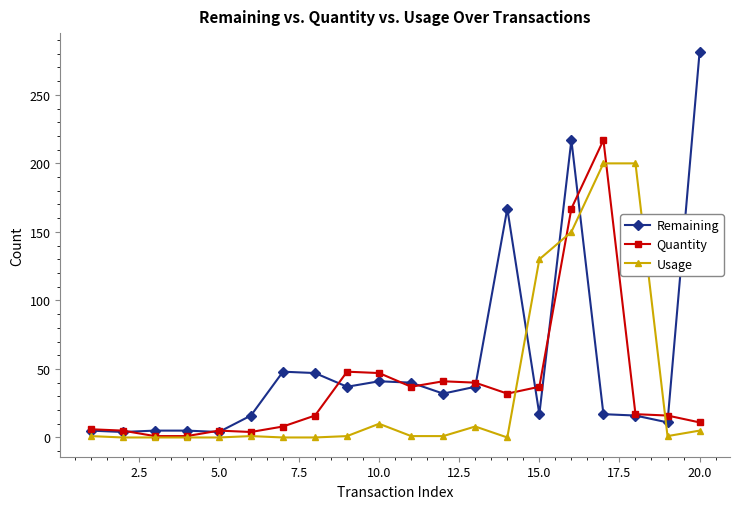

True or false: Quantity and Usage intersect in this chart.

True